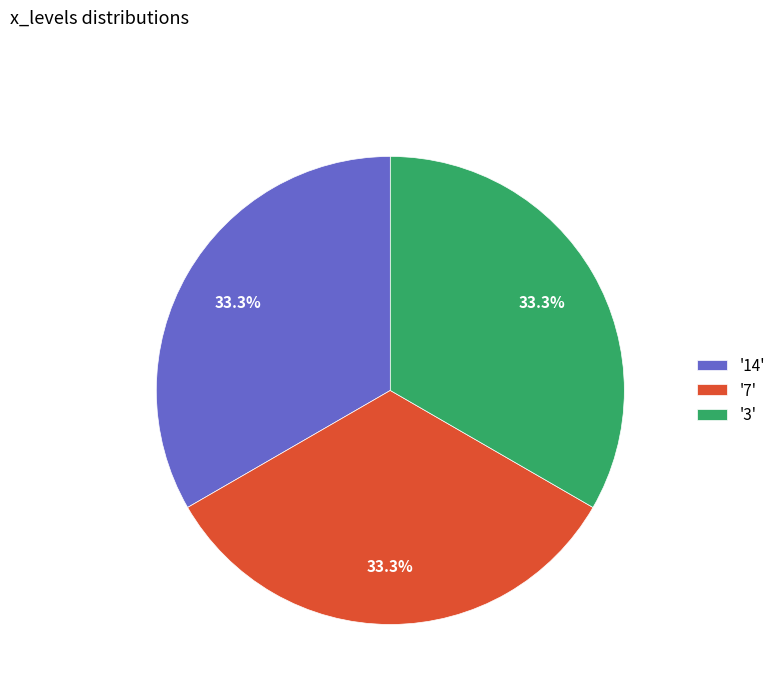

Approximately how many times larger is the value at '7' compared to '3'?

1.0